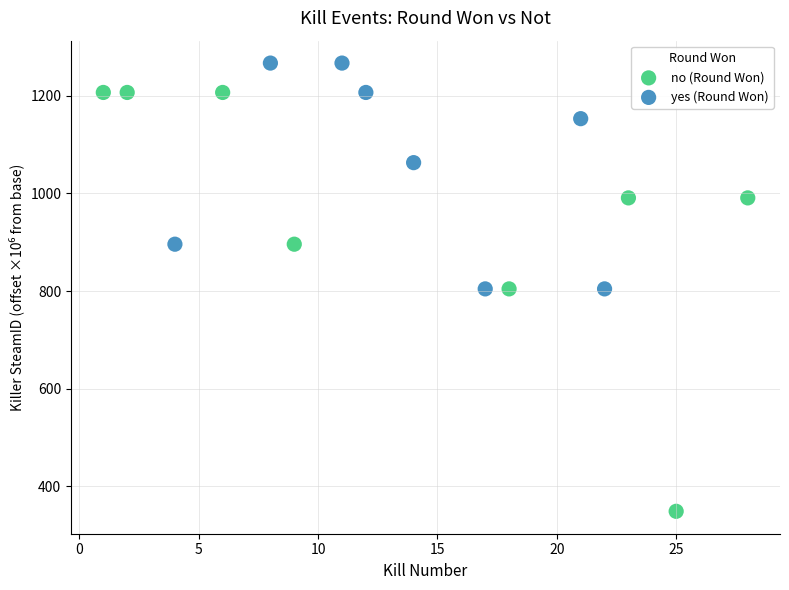

Which series contains the lowest Y value?

no (Round Won)